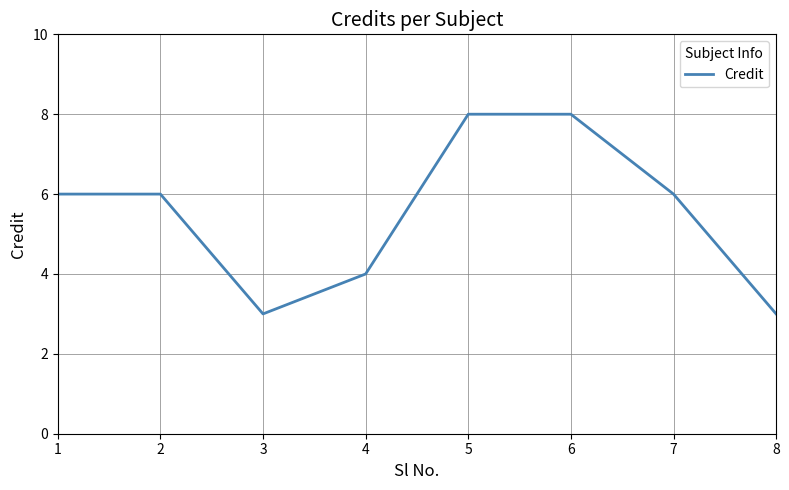

Does the chart display data point markers on the line(s)?

No